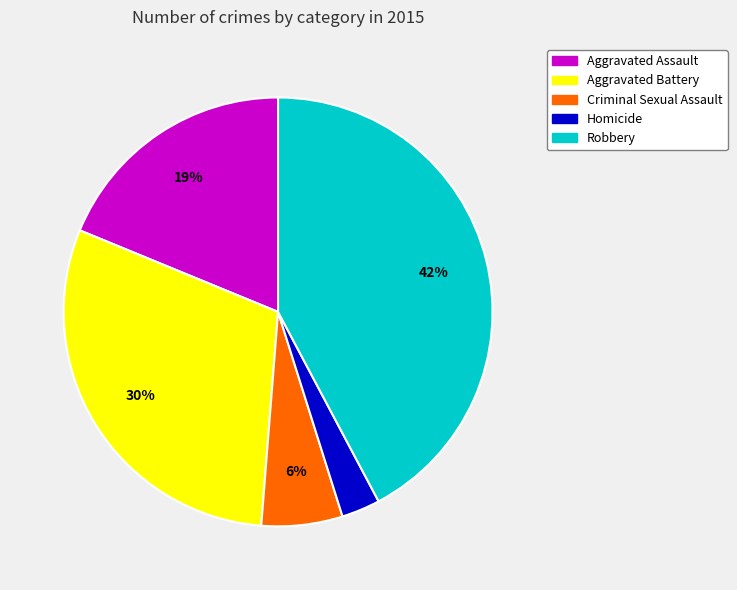

Is the sum of Homicide and Robbery greater than half?

No